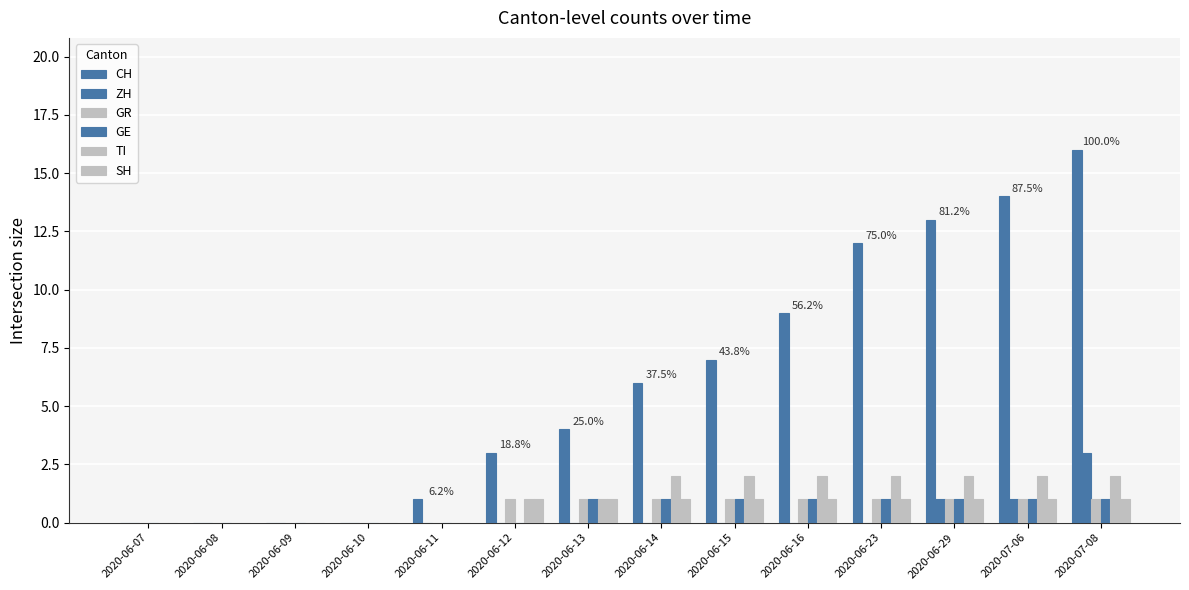

Reading right to left, extract all data points from this chart.

CH: 2020-07-08=16	2020-07-06=14	2020-06-29=13	2020-06-23=12	2020-06-16=9	2020-06-15=7	2020-06-14=6	2020-06-13=4	2020-06-12=3	2020-06-11=1	2020-06-10=0	2020-06-09=0	2020-06-08=0	2020-06-07=0
ZH: 2020-07-08=3	2020-07-06=1	2020-06-29=1	2020-06-23=0	2020-06-16=0	2020-06-15=0	2020-06-14=0	2020-06-13=0	2020-06-12=0	2020-06-11=0	2020-06-10=0	2020-06-09=0	2020-06-08=0	2020-06-07=0
GR: 2020-07-08=1	2020-07-06=1	2020-06-29=1	2020-06-23=1	2020-06-16=1	2020-06-15=1	2020-06-14=1	2020-06-13=1	2020-06-12=1	2020-06-11=0	2020-06-10=0	2020-06-09=0	2020-06-08=0	2020-06-07=0
GE: 2020-07-08=1	2020-07-06=1	2020-06-29=1	2020-06-23=1	2020-06-16=1	2020-06-15=1	2020-06-14=1	2020-06-13=1	2020-06-12=0	2020-06-11=0	2020-06-10=0	2020-06-09=0	2020-06-08=0	2020-06-07=0
TI: 2020-07-08=2	2020-07-06=2	2020-06-29=2	2020-06-23=2	2020-06-16=2	2020-06-15=2	2020-06-14=2	2020-06-13=1	2020-06-12=1	2020-06-11=0	2020-06-10=0	2020-06-09=0	2020-06-08=0	2020-06-07=0
SH: 2020-07-08=1	2020-07-06=1	2020-06-29=1	2020-06-23=1	2020-06-16=1	2020-06-15=1	2020-06-14=1	2020-06-13=1	2020-06-12=1	2020-06-11=0	2020-06-10=0	2020-06-09=0	2020-06-08=0	2020-06-07=0